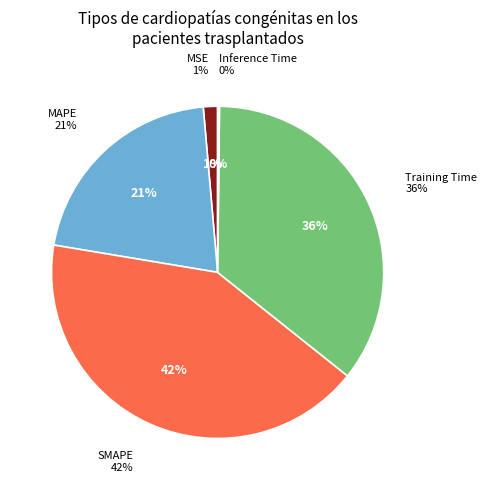

How many slices are in this pie chart?

5